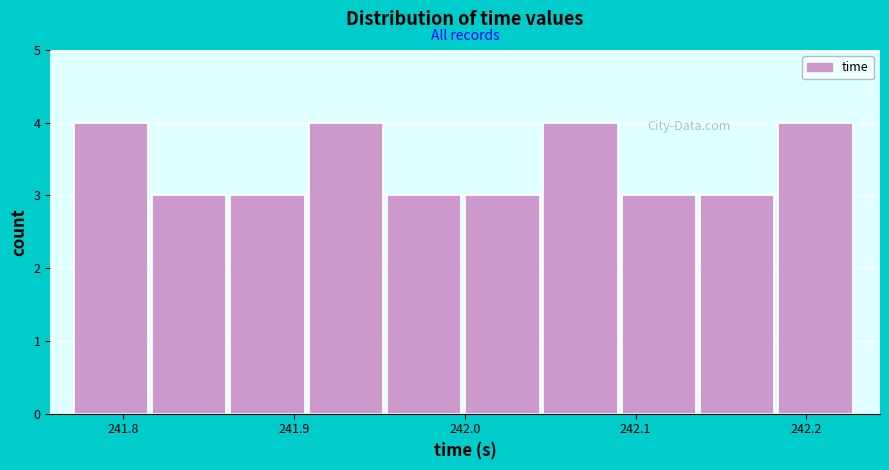

Reading left to right, list every bar in this chart as the range it spans on the x-axis followed by its height. Neither the bar edges nor the heights are printed on the chart, so give them approximately, as read against the axes.

241.77 to 241.82: 4
241.82 to 241.86: 3
241.86 to 241.91: 3
241.91 to 241.95: 4
241.95 to 242.00: 3
242.00 to 242.05: 3
242.05 to 242.09: 4
242.09 to 242.14: 3
242.14 to 242.18: 3
242.18 to 242.23: 4